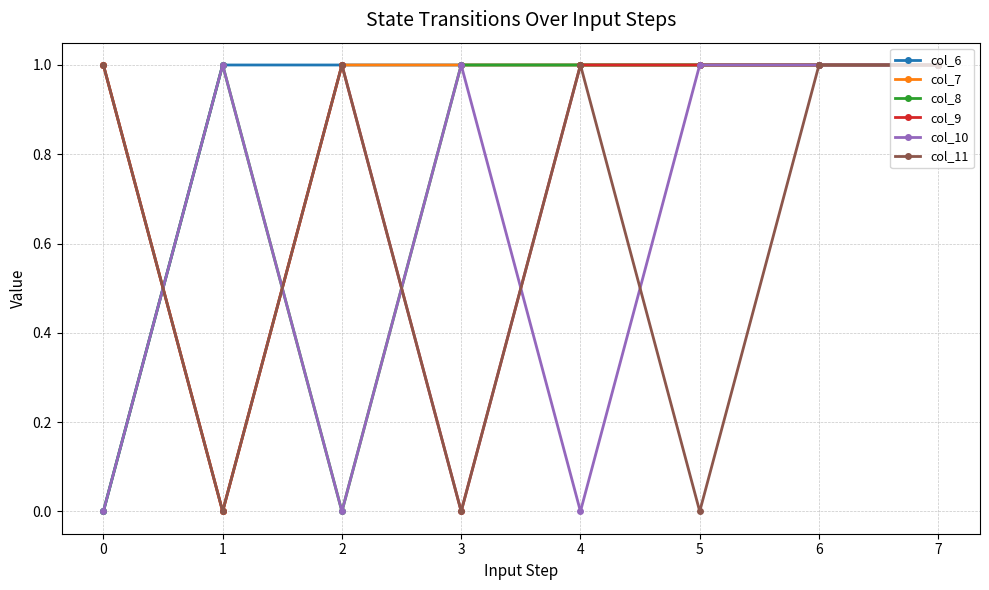

What is the spread (max minus min) of values at 2?

1